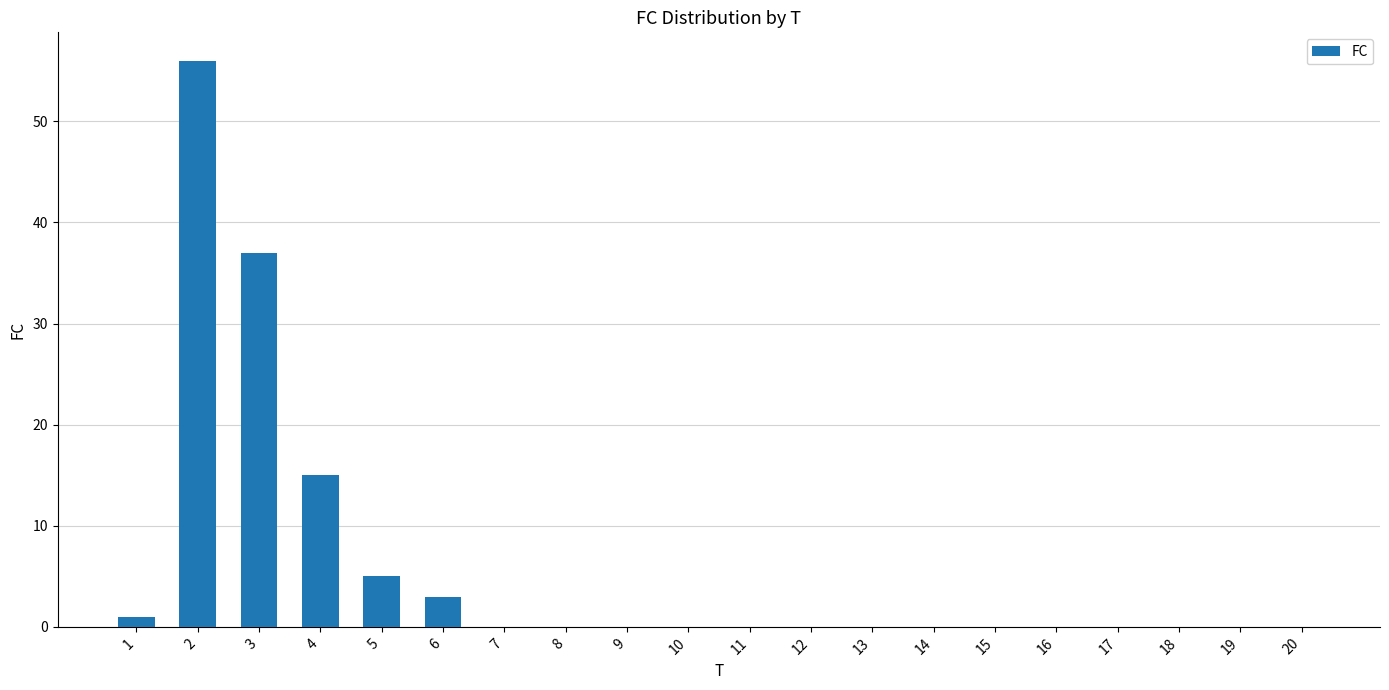

What is the greatest value displayed?

56